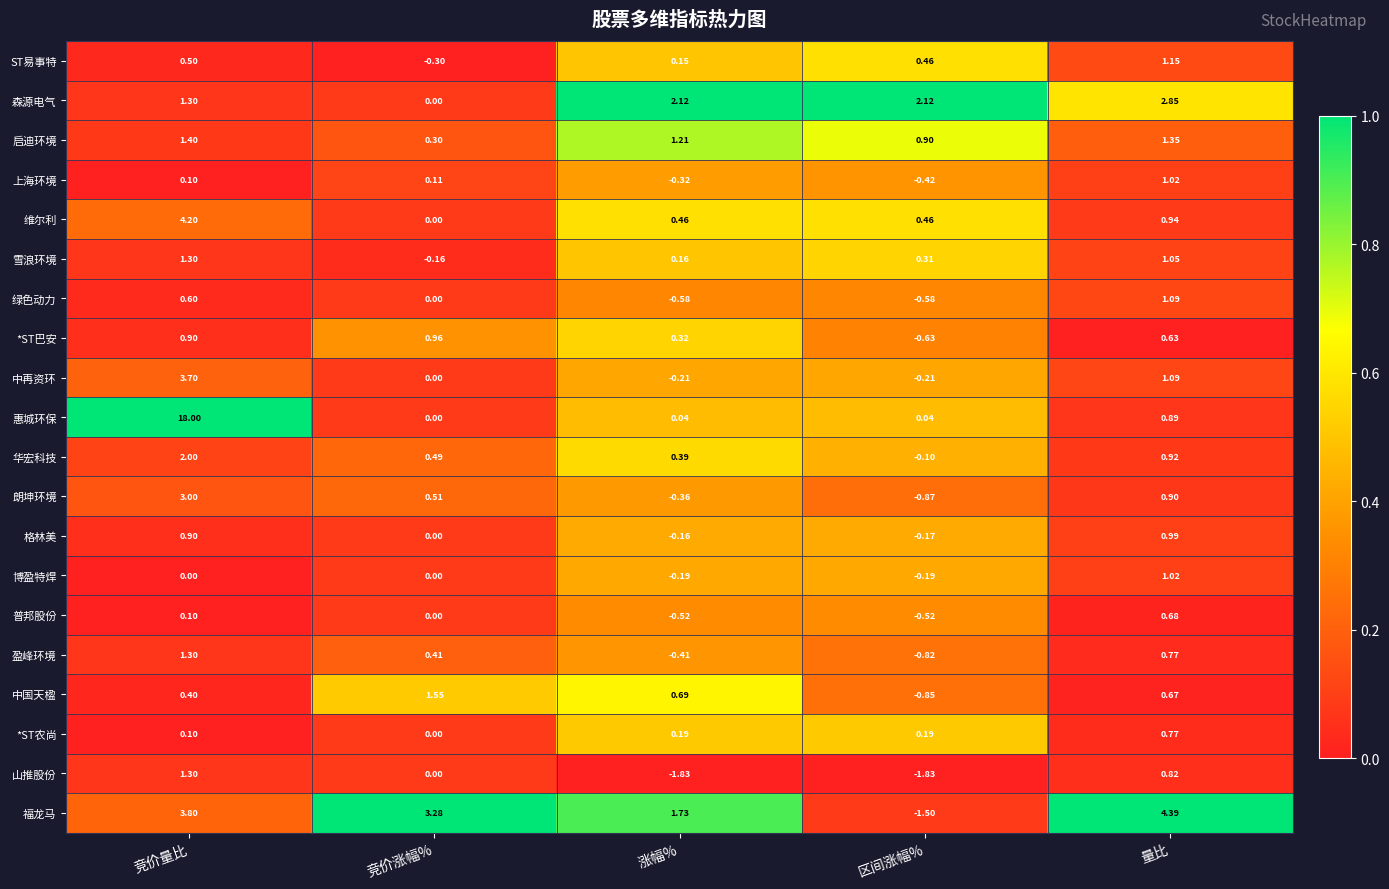

Rank the series at 涨幅% from lowest to highest value.

山推股份, 绿色动力, 普邦股份, 盈峰环境, 朗坤环境, 上海环境, 中再资环, 博盈特焊, 格林美, 惠城环保, ST易事特, 雪浪环境, *ST农尚, *ST巴安, 华宏科技, 维尔利, 中国天楹, 启迪环境, 福龙马, 森源电气